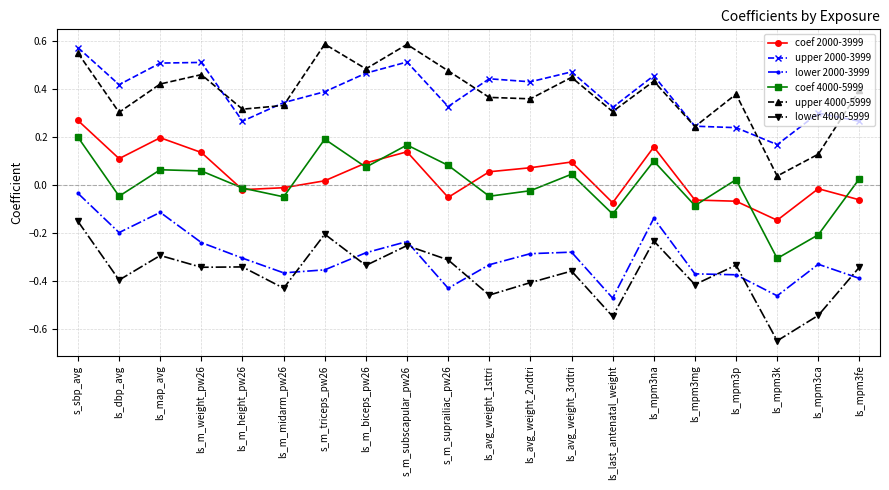

True or false: coef 2000-3999 and upper 2000-3999 intersect in this chart.

False